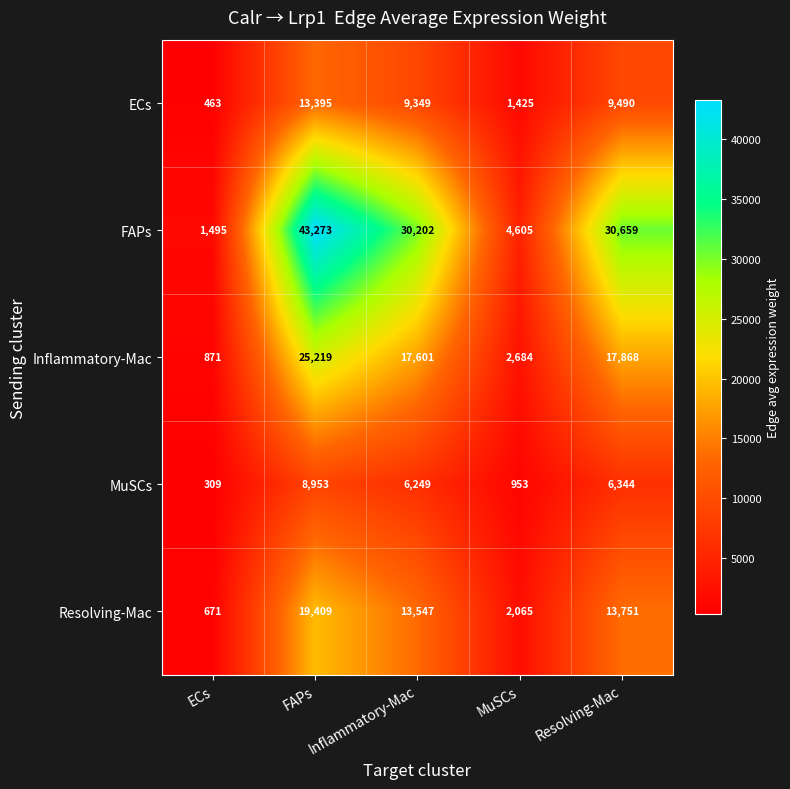

At how many categories does at least one series exceed 12572?

3